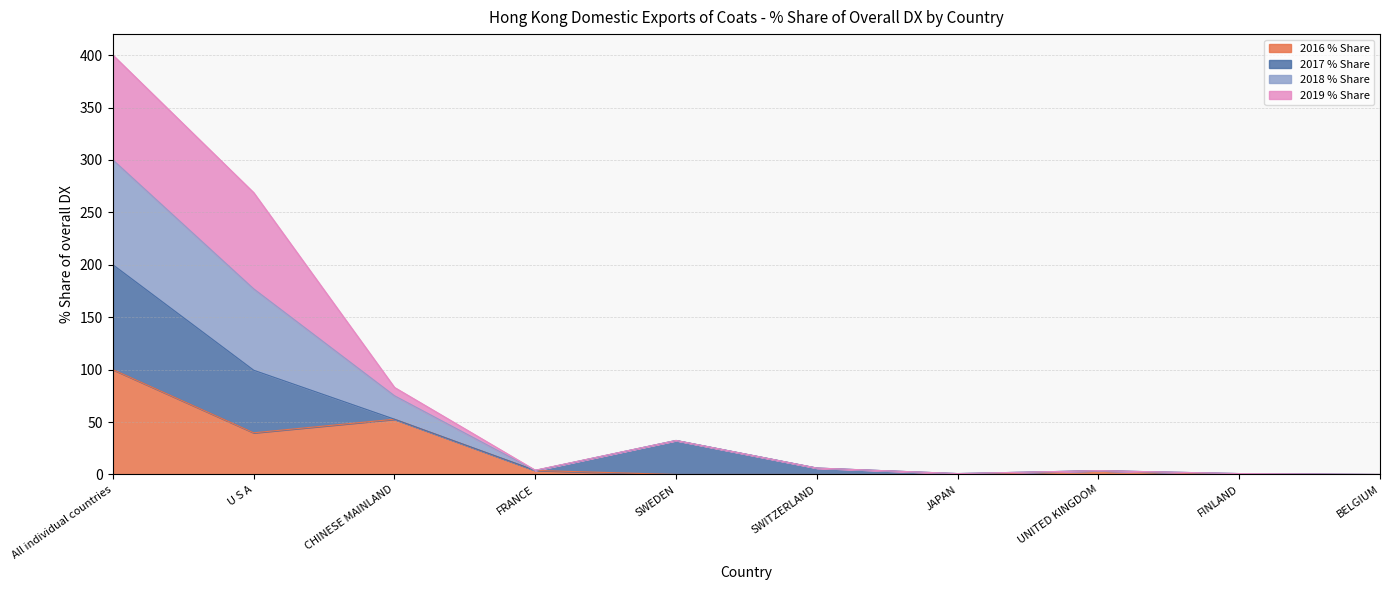

At which label does 2016 % Share first exceed 3?

All individual countries